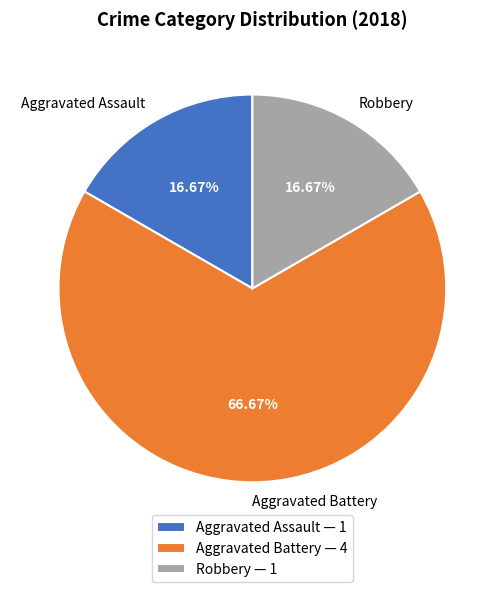

Combined, what portion of the pie is Robbery and Aggravated Battery?

83.3%